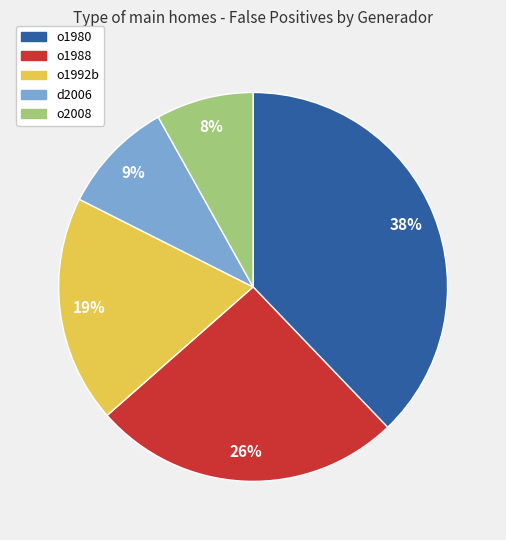

Between o1988 and o1992b, which is larger?

o1988